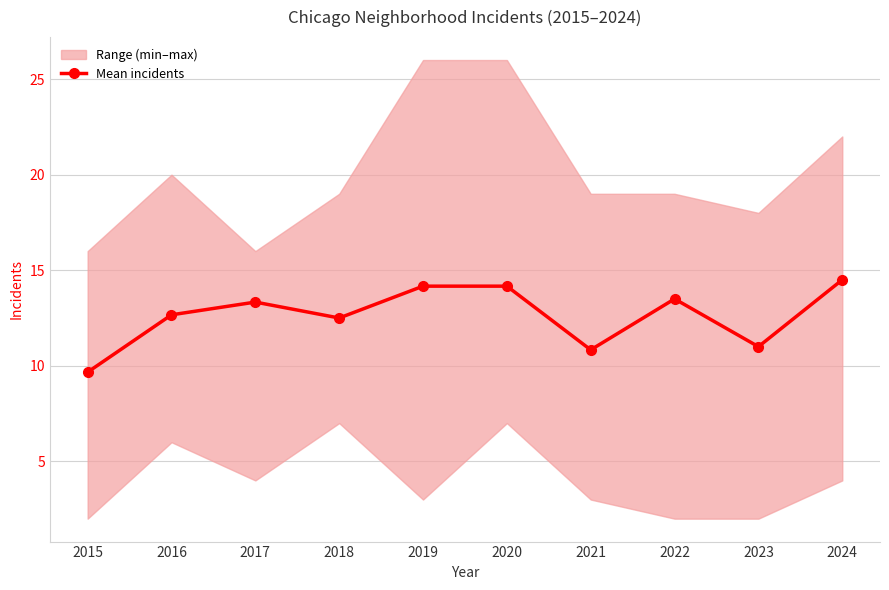

Between 2020 and 2023, which is larger?

2020